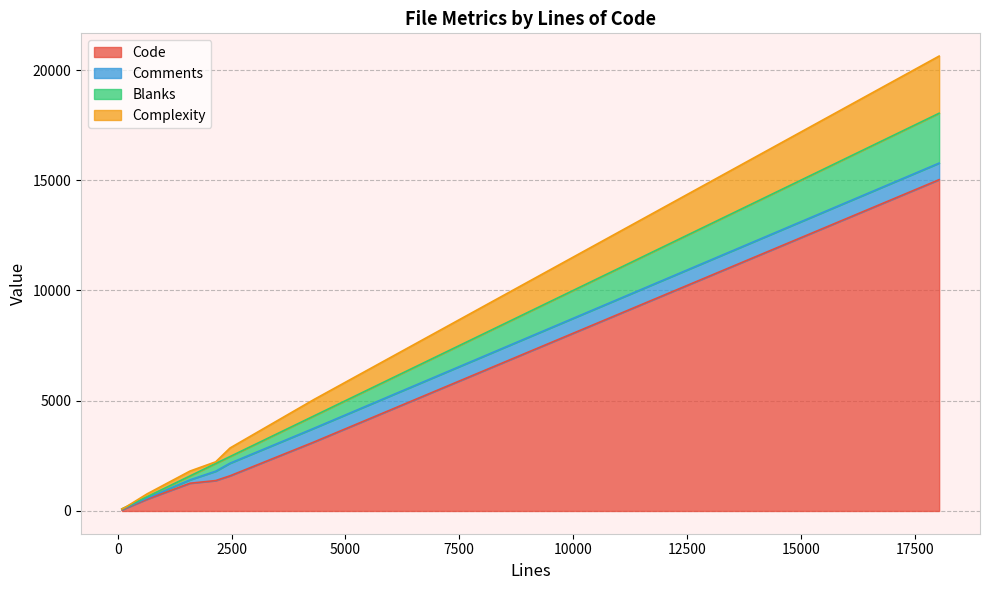

True or false: Code and Comments intersect in this chart.

False